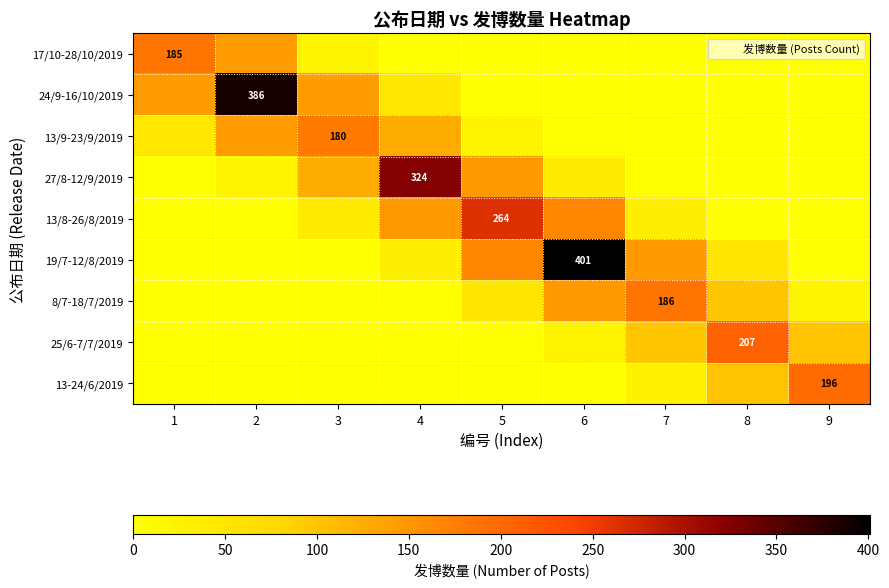

How many values in the 8/7-18/7/2019 series exceed 23?

5